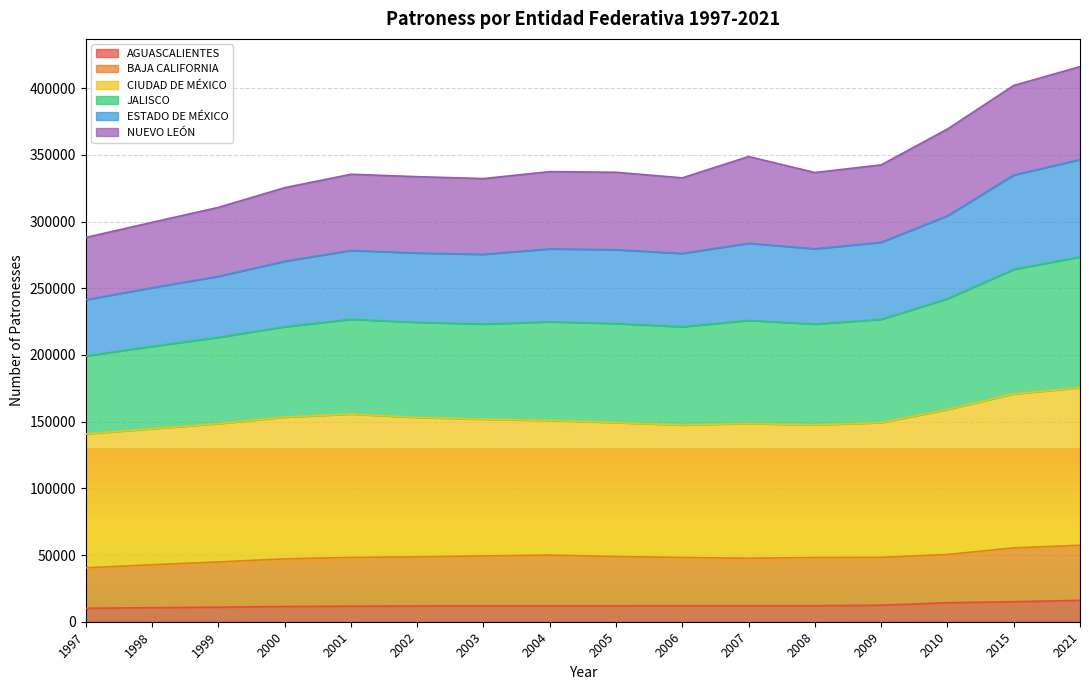

How many values in the AGUASCALIENTES series are below 11935?

8